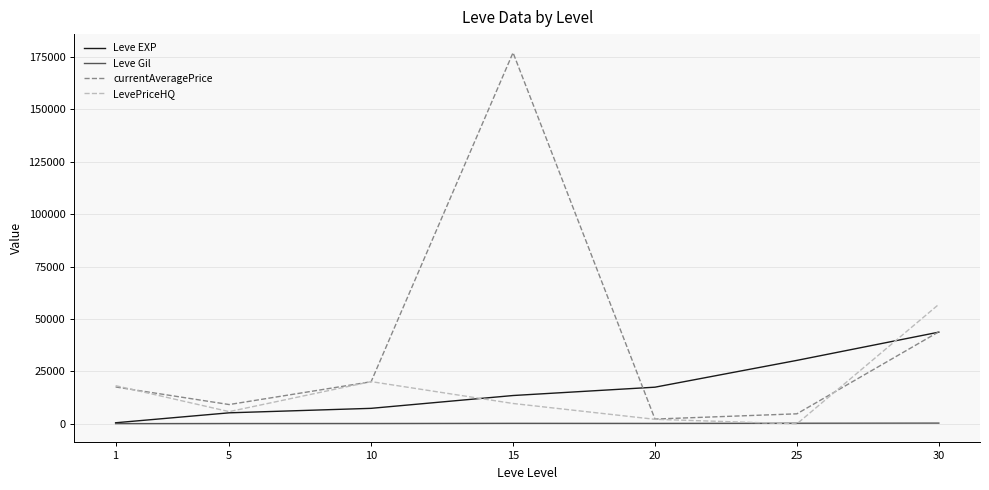

What are all the series names shown in the legend?

Leve EXP, Leve Gil, currentAveragePrice, LevePriceHQ